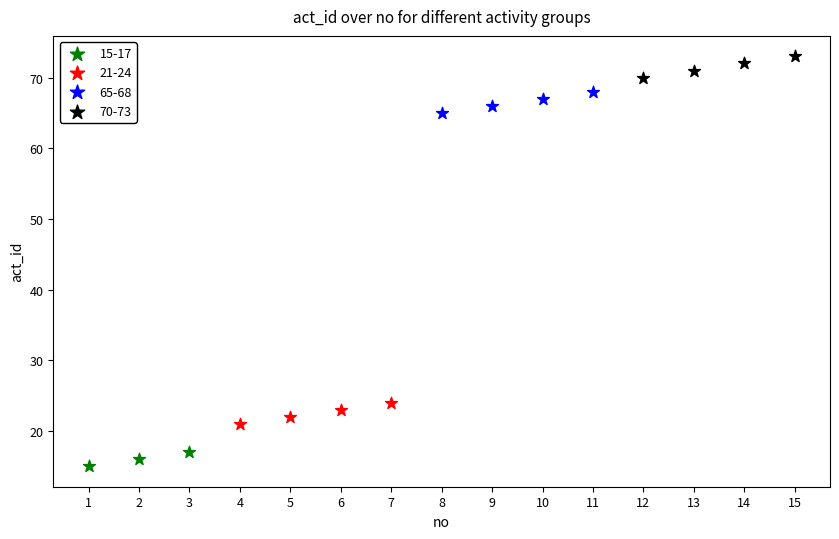

Which series contains the highest Y value?

70-73